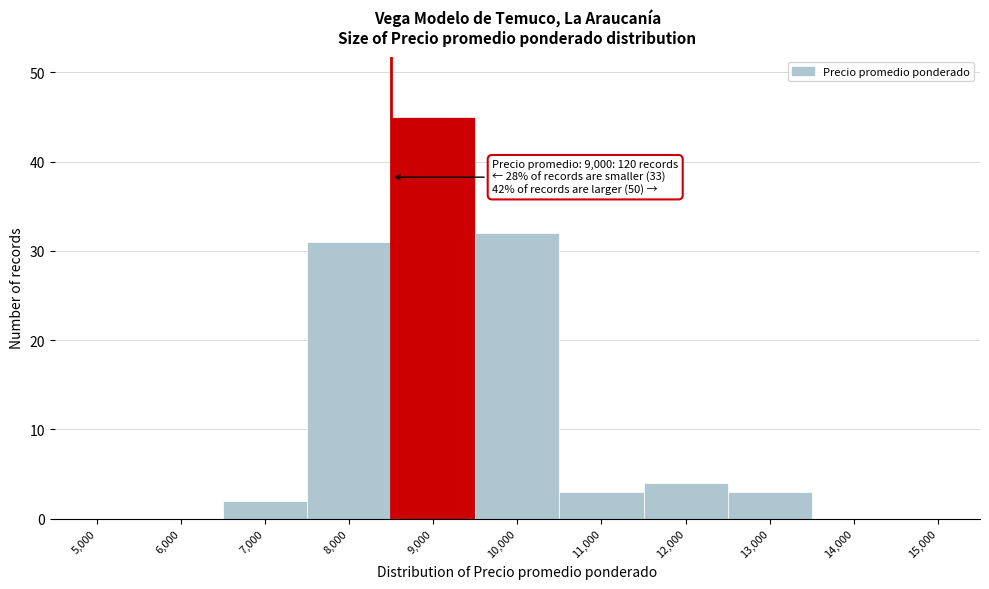

Reading left to right, what are all the values shown in this chart?

5,000=0	6,000=0	7,000=2	8,000=31	9,000=45	10,000=32	11,000=3	12,000=4	13,000=3	14,000=0	15,000=0